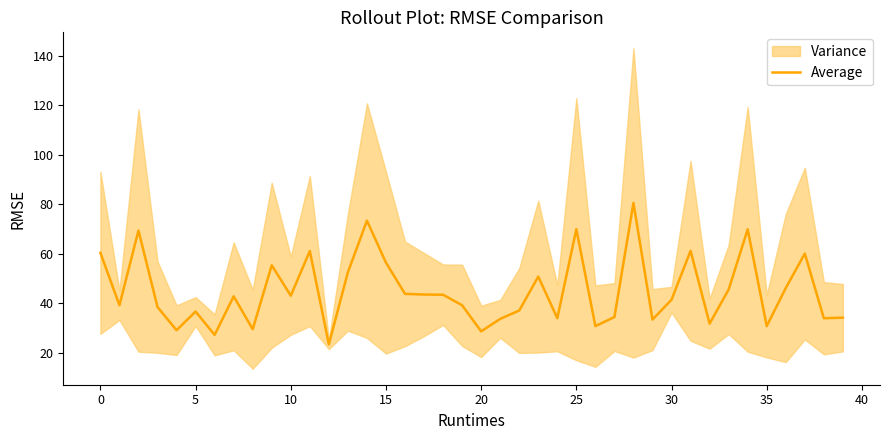

Reading left to right, what are all the values shown in this chart?

60.4	39.2	69.4	38.5	29.1	36.6	27.2	42.8	29.5	55.4	43.1	61.1	23.4	52.5	73.4	56.4	43.8	43.5	43.4	39.2	28.6	33.7	37.1	50.8	34.0	69.9	30.8	34.4	80.6	33.4	41.4	61.2	31.8	45.6	69.9	30.8	46.2	60.1	33.9	34.2